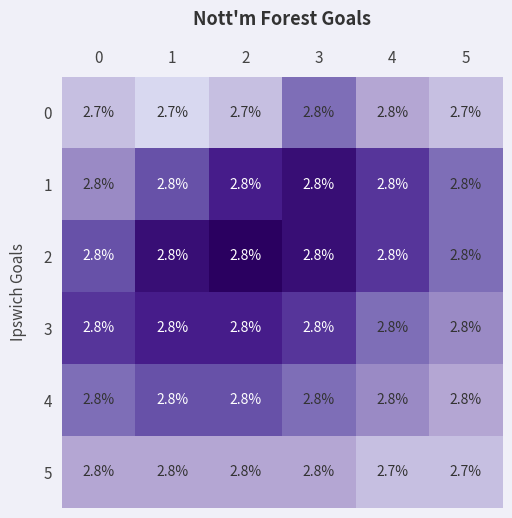

What is the average value of the 1 series?

2.8